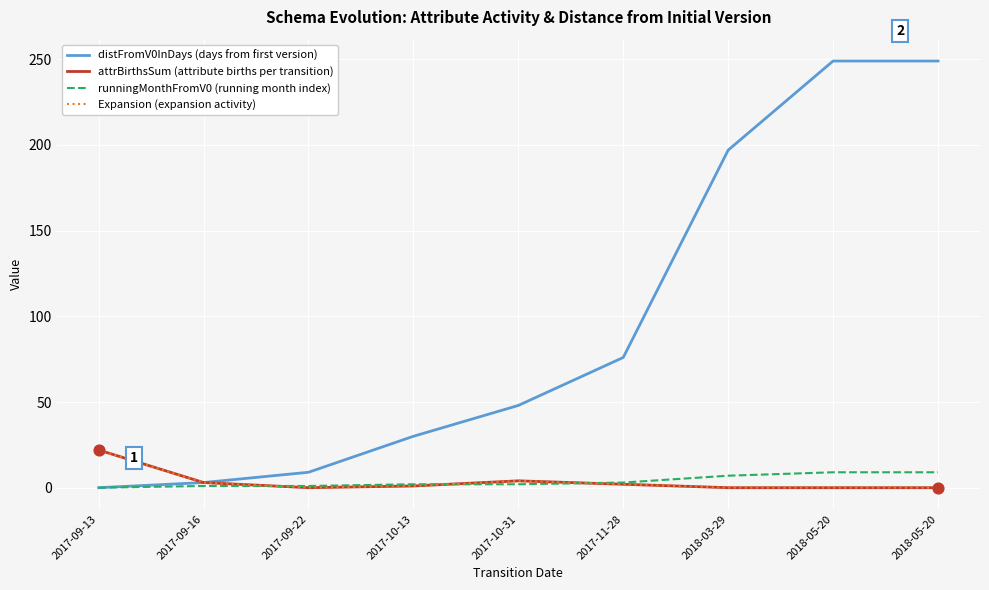

Which series has the largest total across all categories?

distFromV0InDays (days from first version)